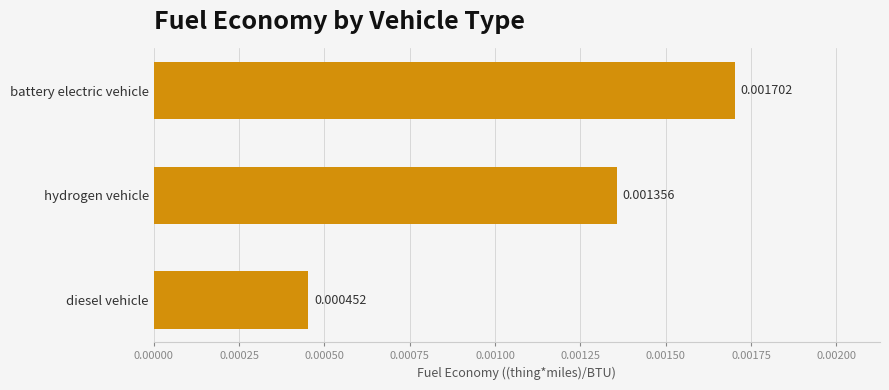

List the labels in order of value, largest first.

battery electric vehicle, hydrogen vehicle, diesel vehicle